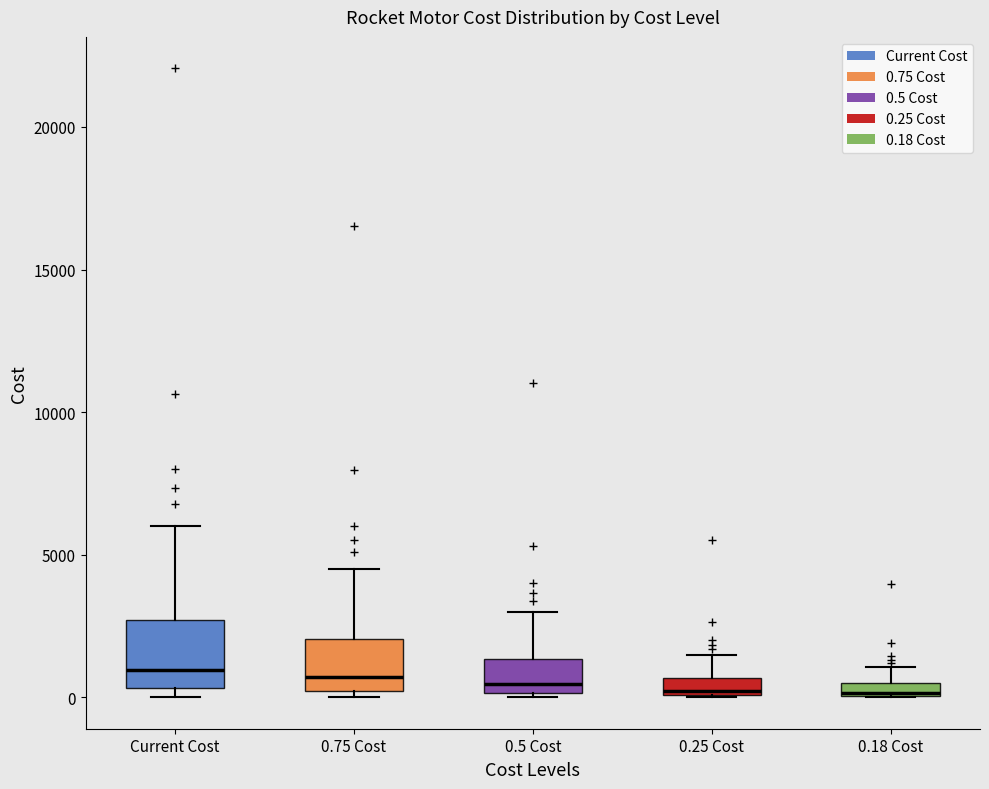

Where is the upper edge of the box for 0.25 Cost on the y-axis? The values are not printed on the chart, so give them approximately, as read against the axis.

500